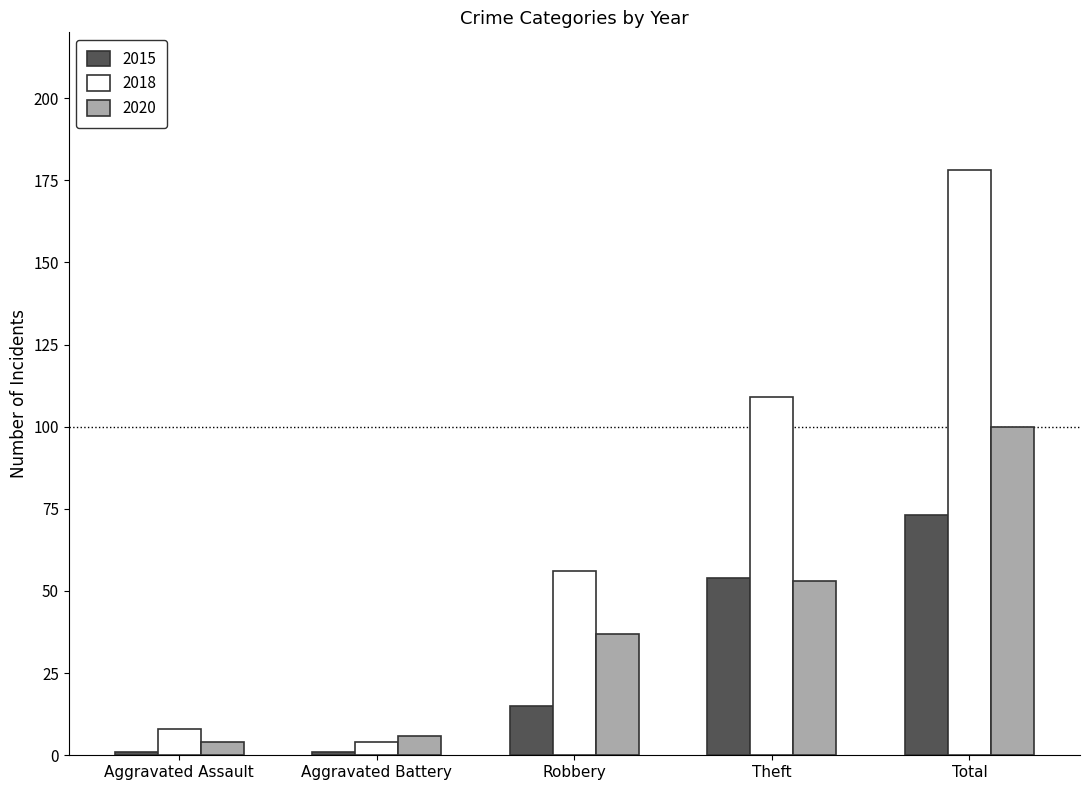

What is the spread (max minus min) of values at Aggravated Battery?

5